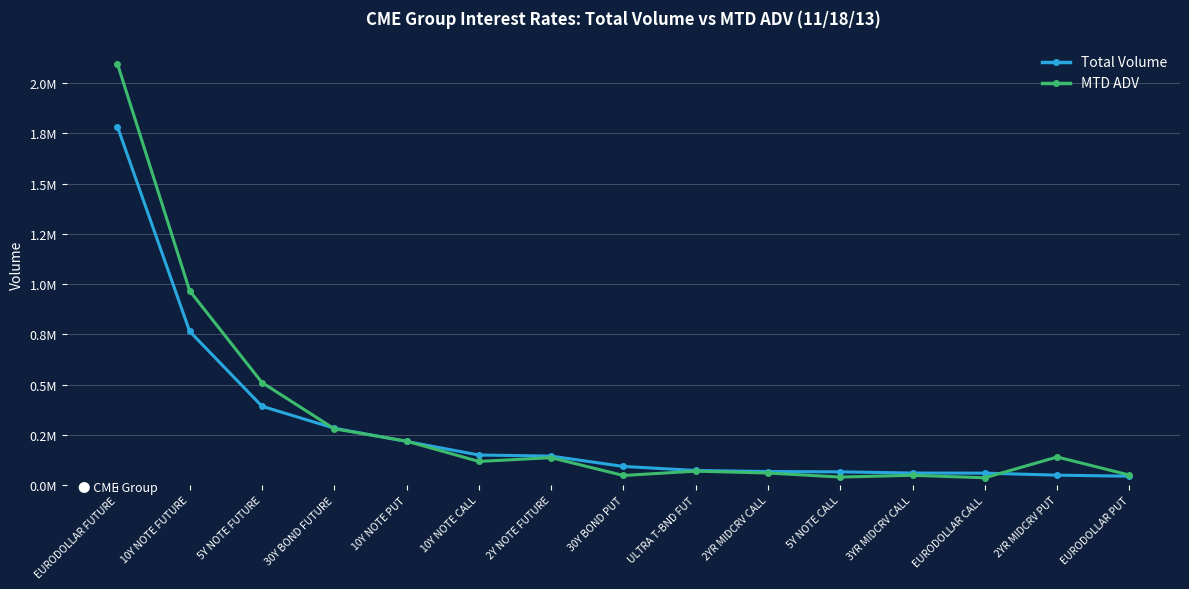

What is the maximum value shown in the chart?

2097507.5